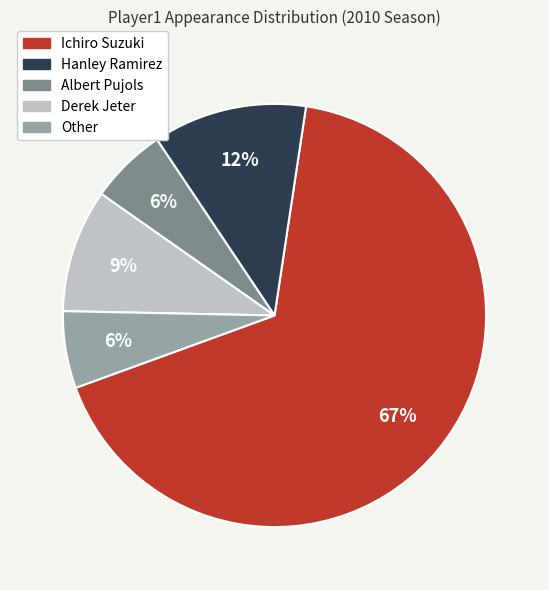

Which has a higher value, Albert Pujols or Derek Jeter?

Derek Jeter